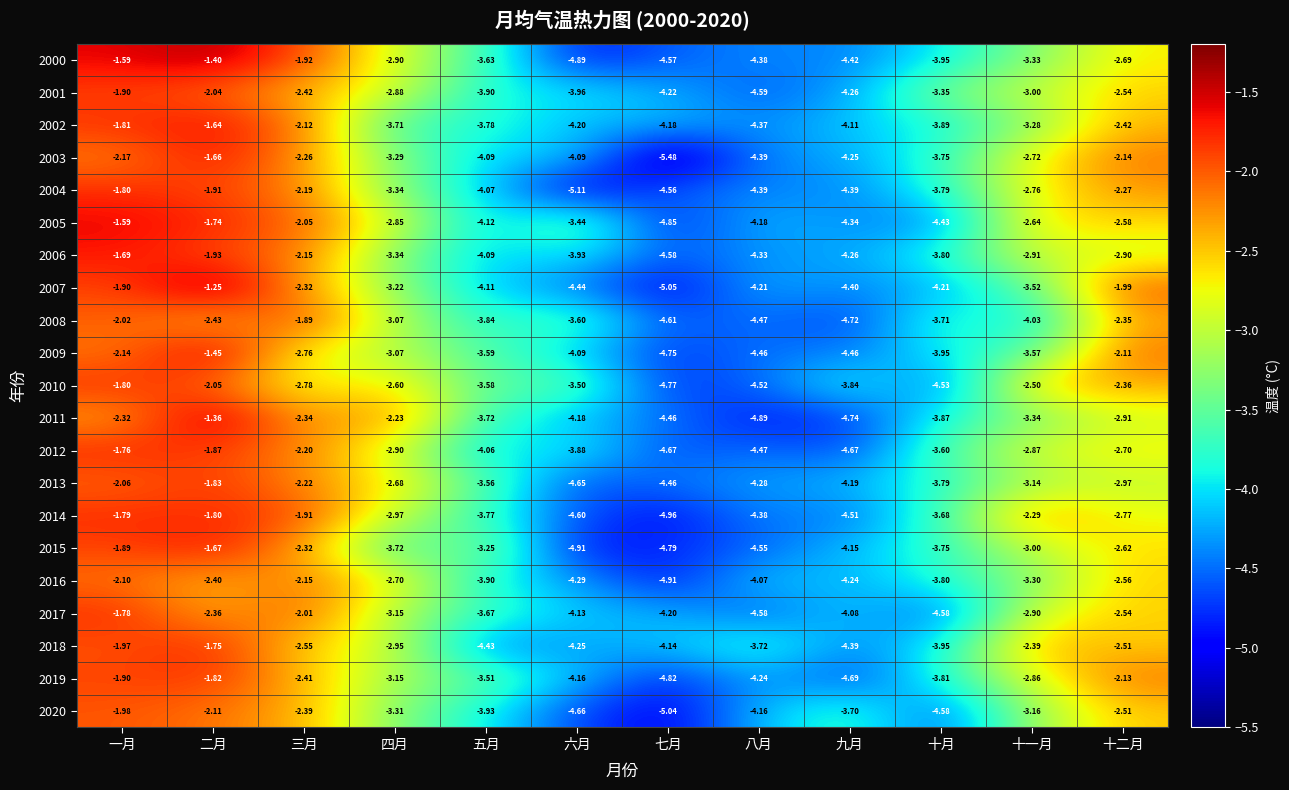

Count the number of data series in this chart.

21